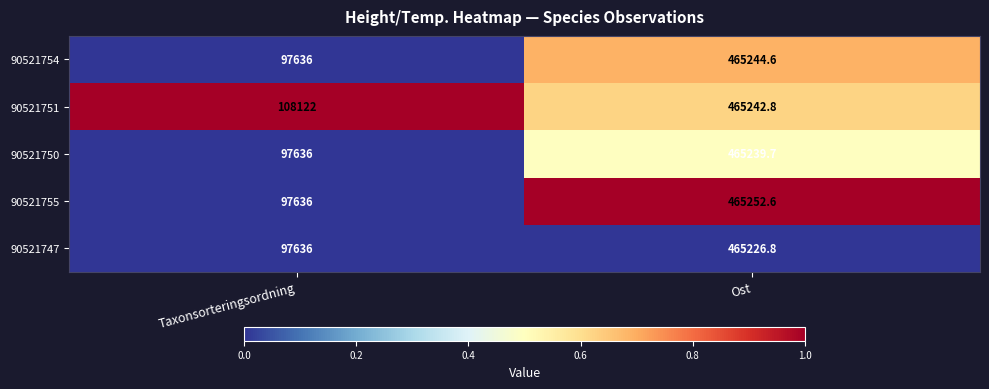

What is the greatest value displayed?

465252.6